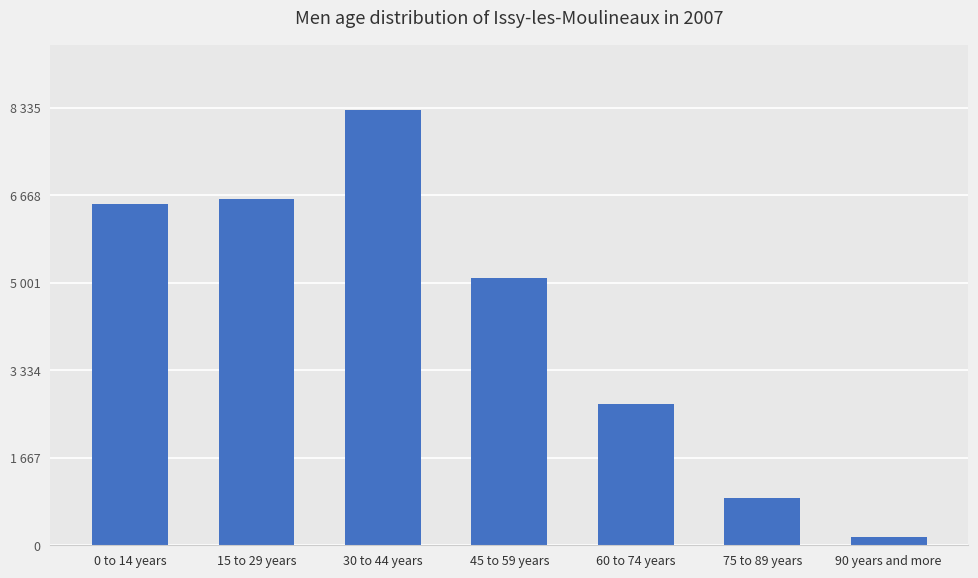

Rank the categories by value from highest to lowest.

30 to 44 years, 15 to 29 years, 0 to 14 years, 45 to 59 years, 60 to 74 years, 75 to 89 years, 90 years and more